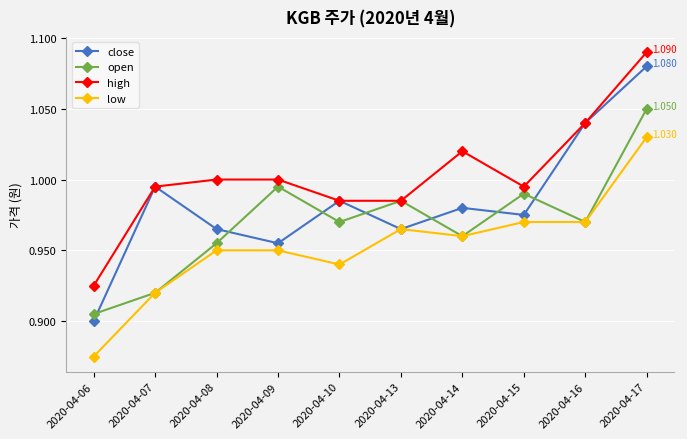

True or false: high has a value of 1.7 at 2020-04-07.

False